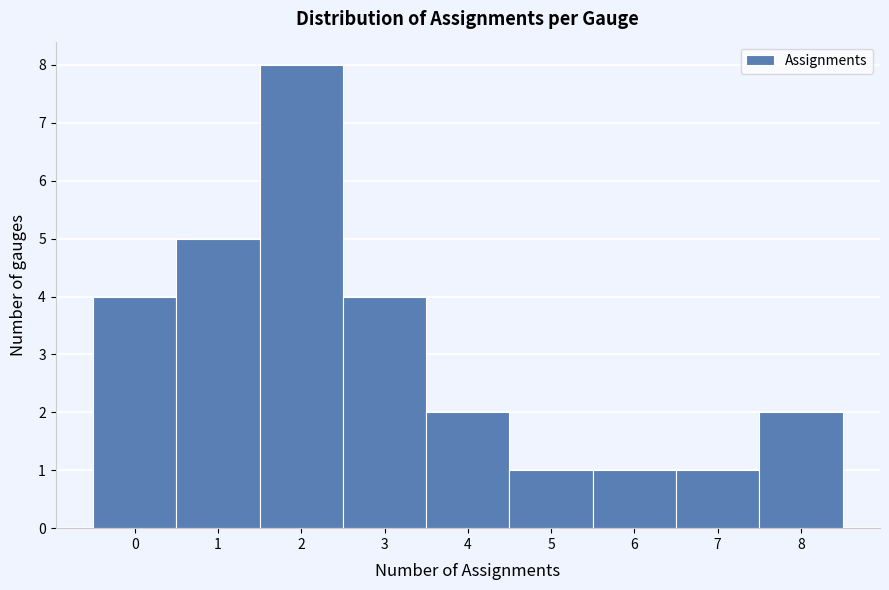

What is the height of the bar covering 7.5 to 8.5 on the x-axis? The values are not printed on the chart, so give them approximately, as read against the axis.

2